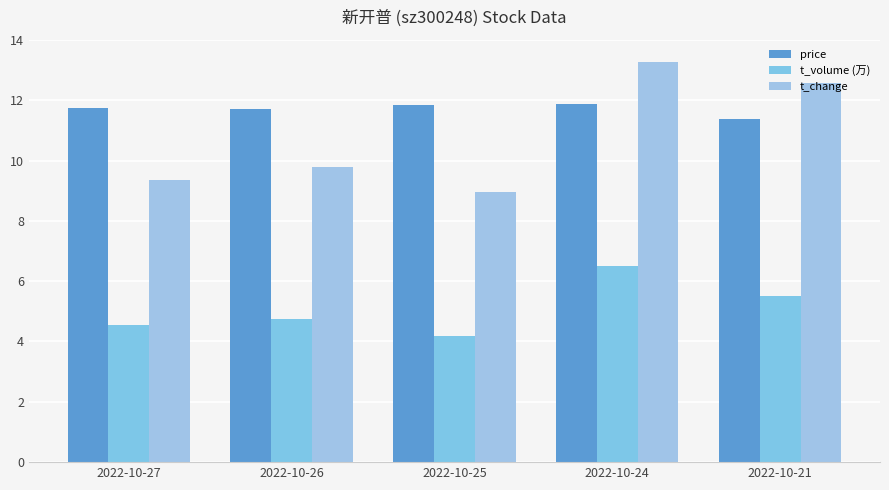

Where is price nearest to the value 11?

2022-10-21